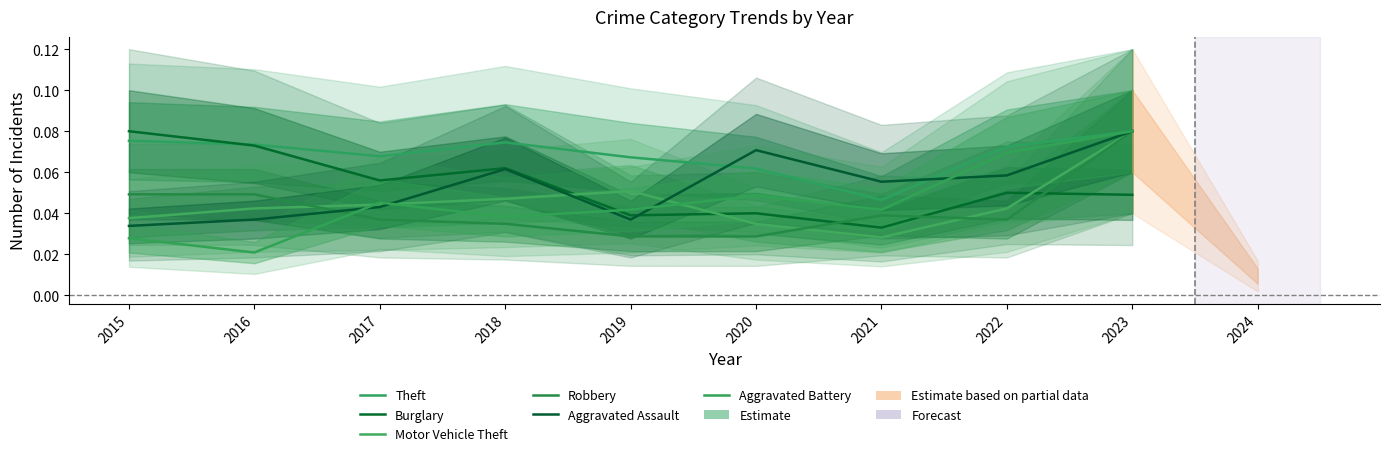

How many Theft values are between 0 and 1?

9